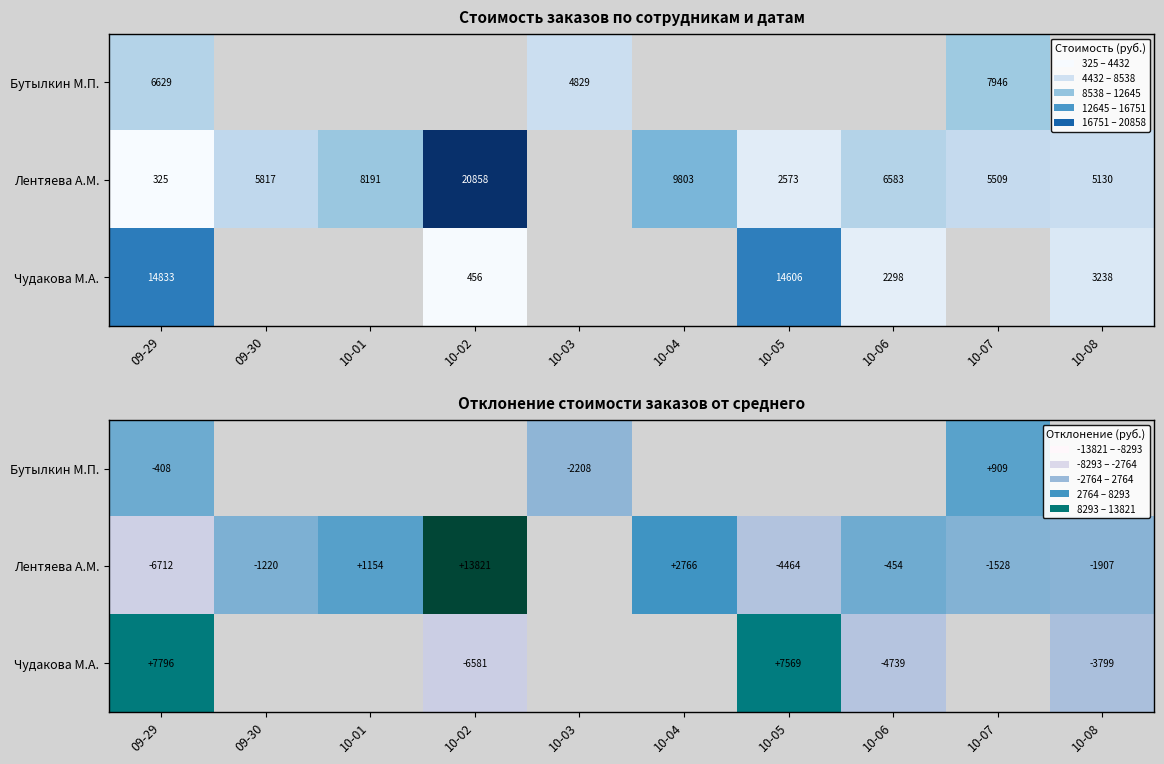

The value of Лентяева А.М. at 10-05 is -4463.7. True or false?

True